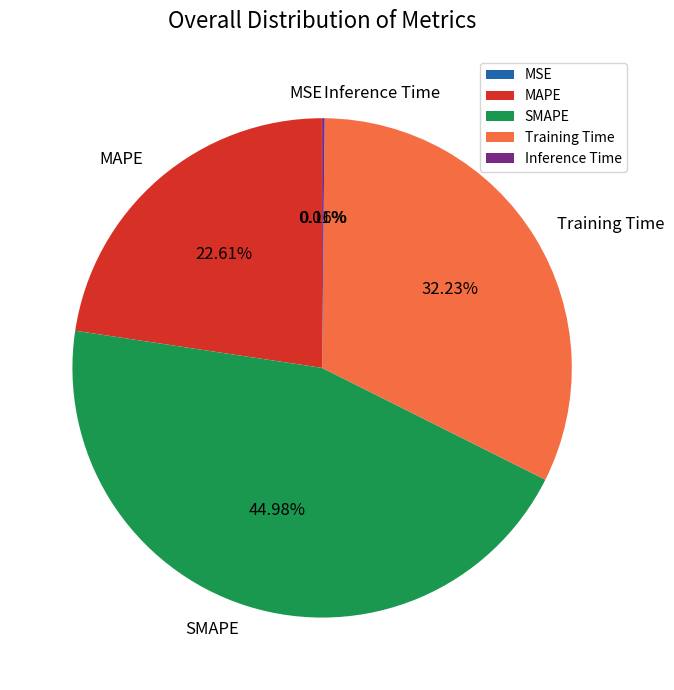

Does MAPE represent more than half of the total?

No